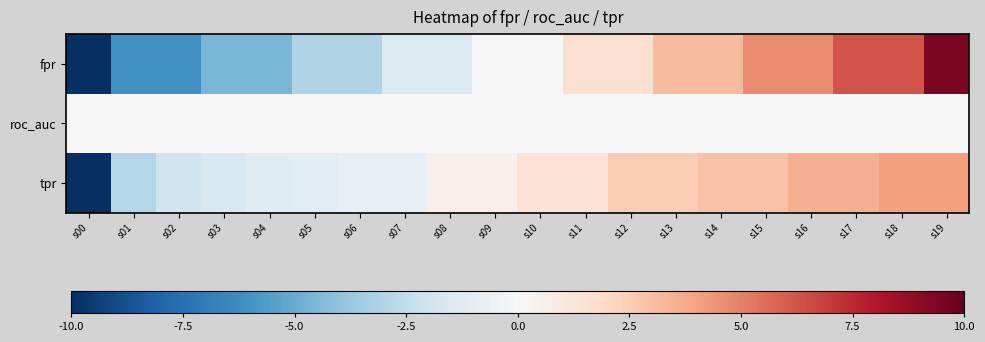

Rank the series by their maximum value, from lowest to highest.

roc_auc, tpr, fpr